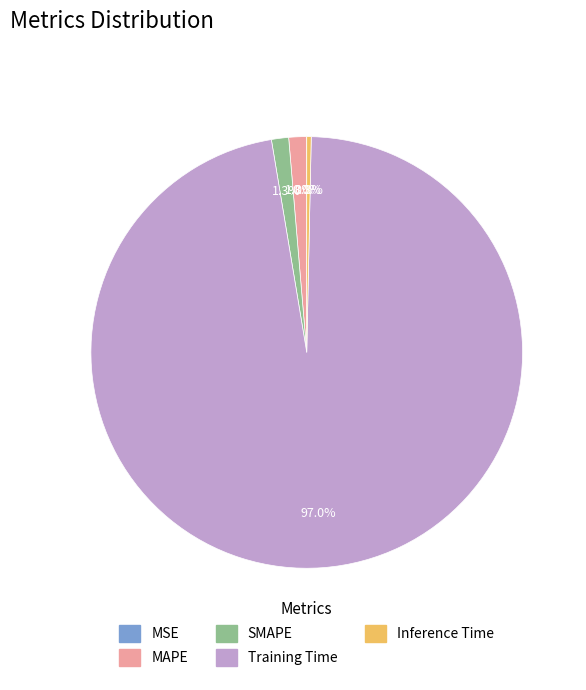

What percentage do MAPE and SMAPE together represent?

2.6%